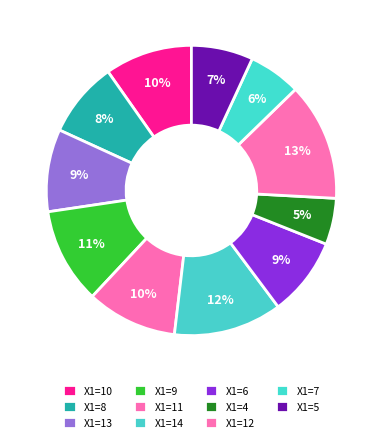

How many slices are in this pie chart?

11